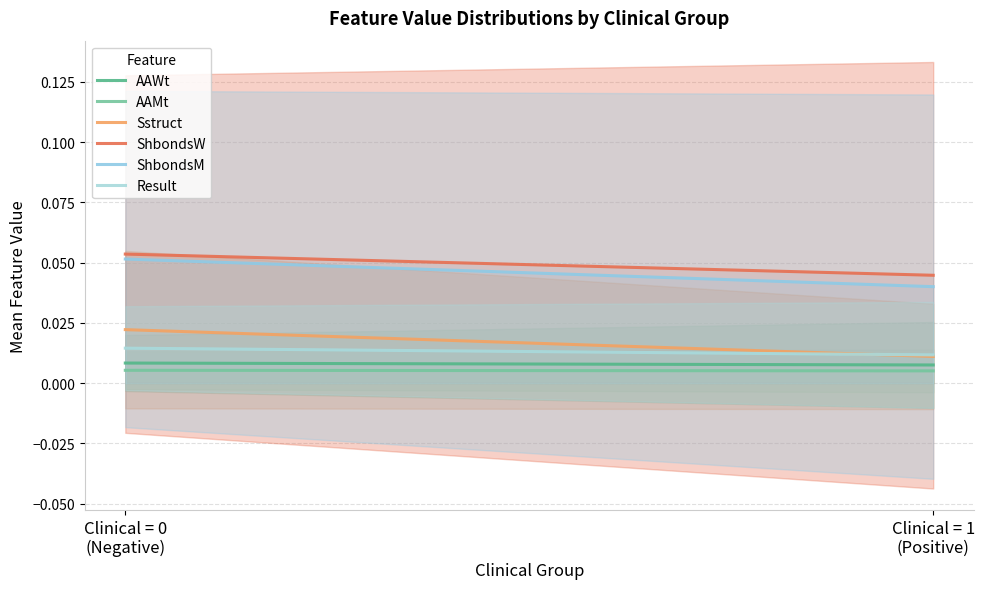

Reading left to right, extract all data points from this chart.

AAWt: Clinical = 0
(Negative)=0.0	Clinical = 1
(Positive)=0.0
AAMt: Clinical = 0
(Negative)=0.0	Clinical = 1
(Positive)=0.0
Sstruct: Clinical = 0
(Negative)=0.0	Clinical = 1
(Positive)=0.0
ShbondsW: Clinical = 0
(Negative)=0.1	Clinical = 1
(Positive)=0.0
ShbondsM: Clinical = 0
(Negative)=0.1	Clinical = 1
(Positive)=0.0
Result: Clinical = 0
(Negative)=0.0	Clinical = 1
(Positive)=0.0